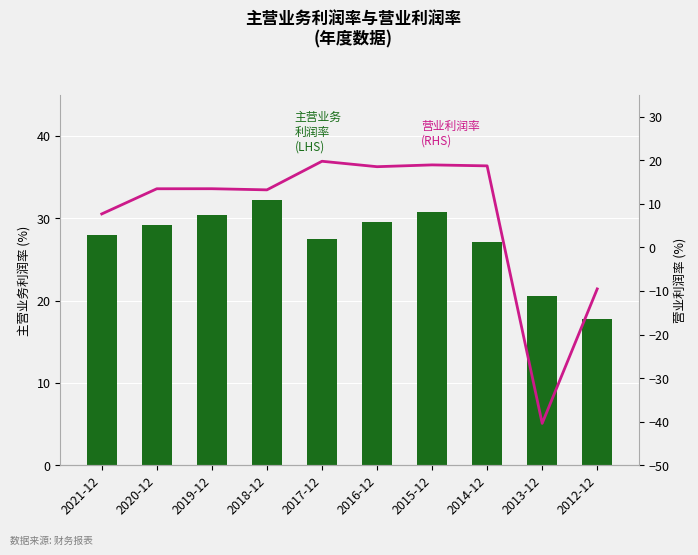

What is the sum of all 主营业务利润率(%) values?

273.2